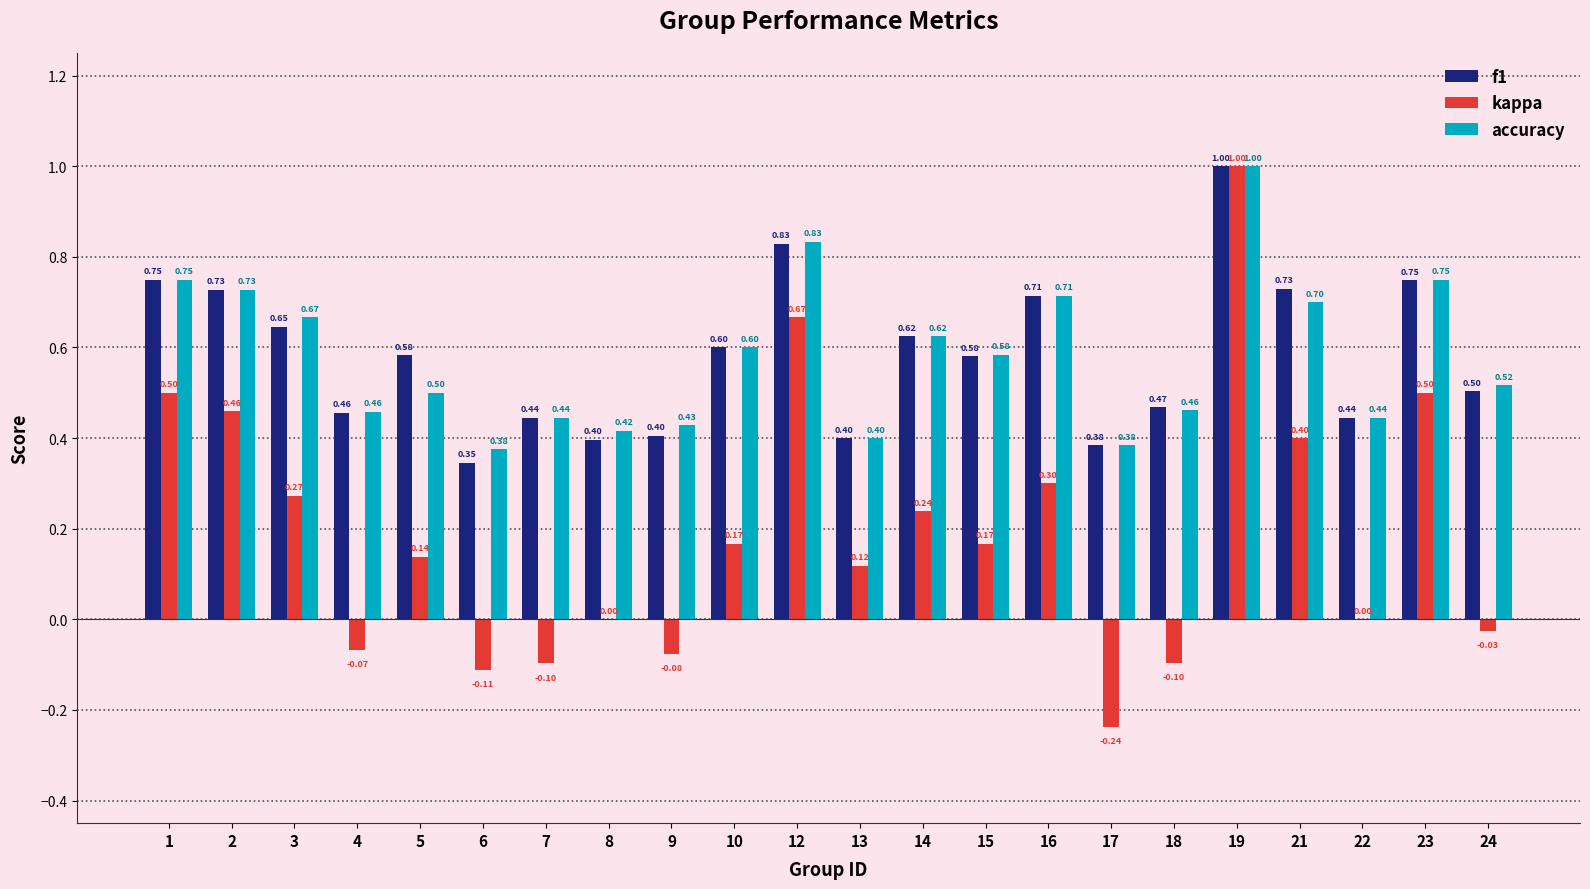

The value of f1 at 16 is 1.0. True or false?

False